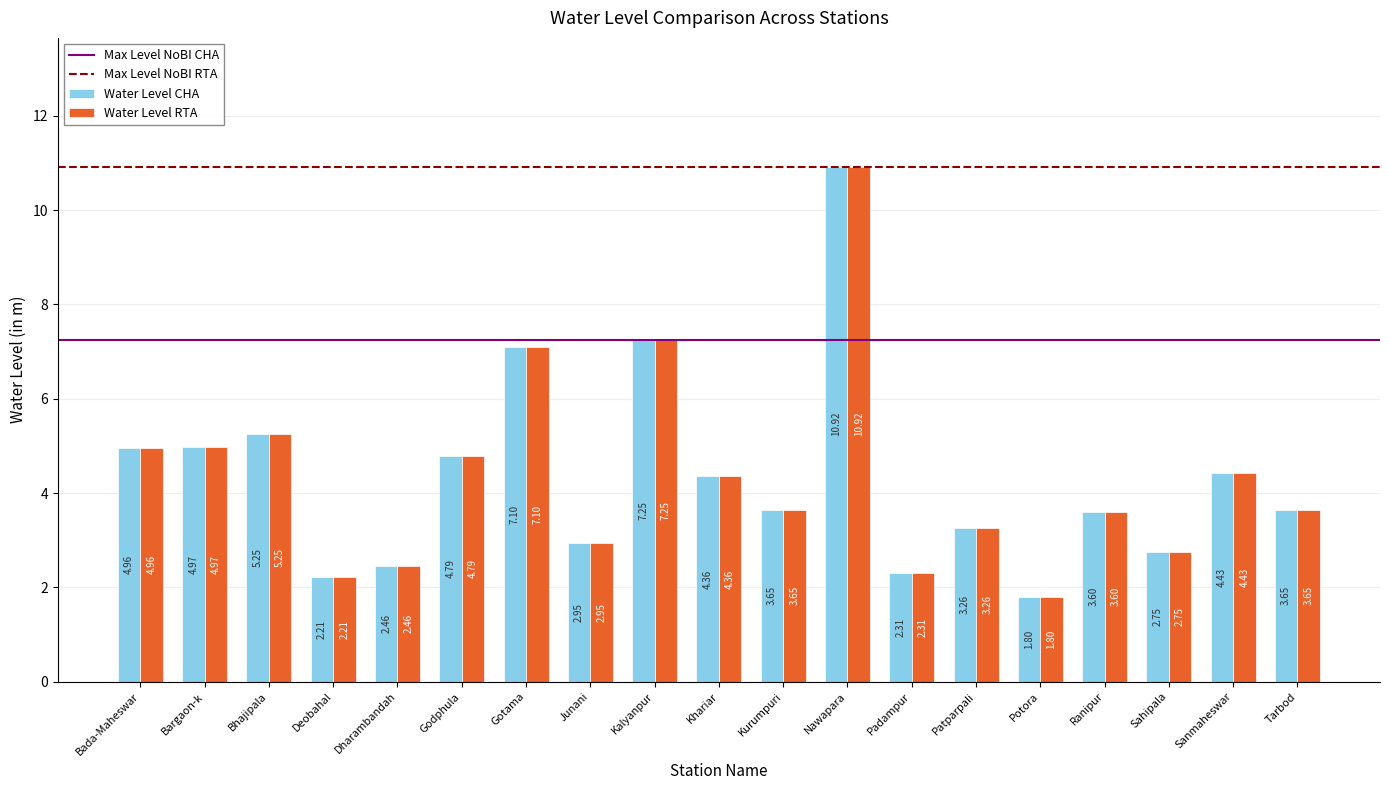

At which category is the sum across all series the highest?

Nawapara